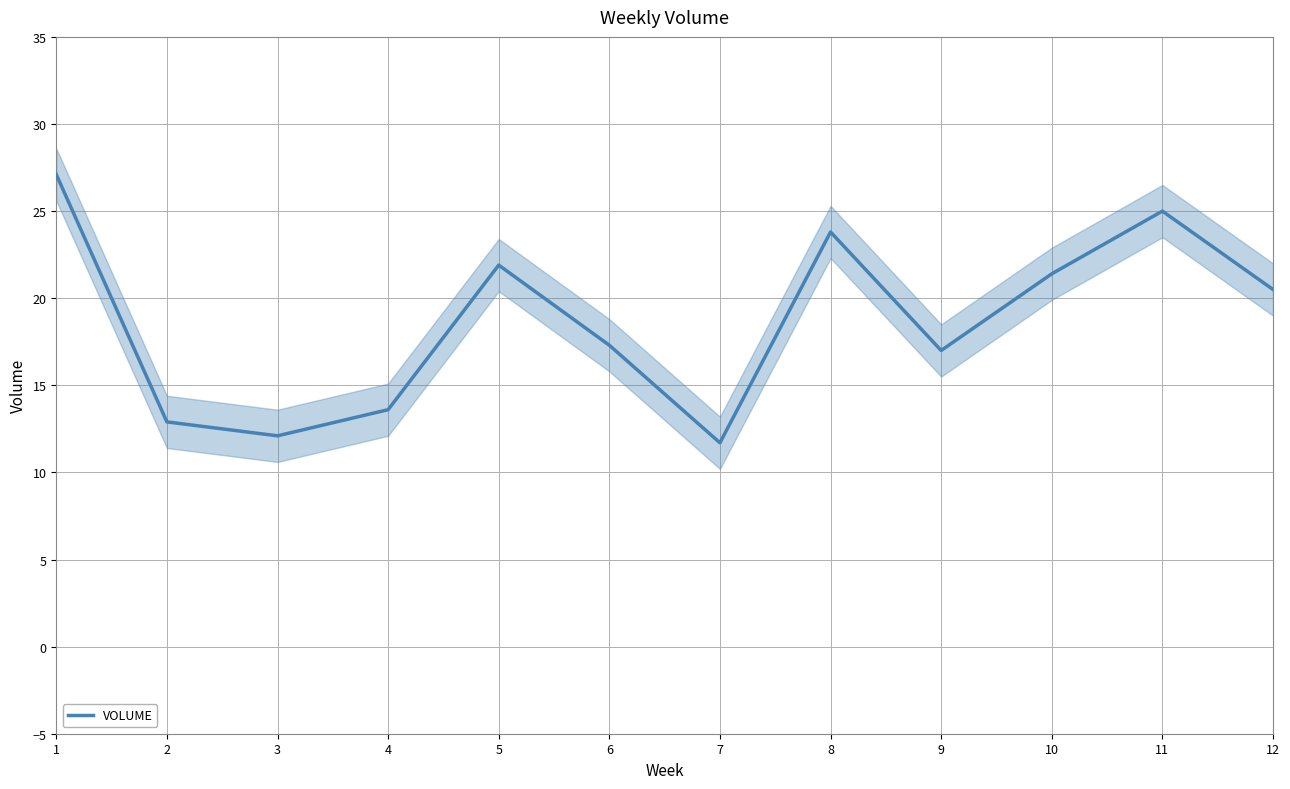

Reading left to right, extract all data points from this chart.

27.1	12.9	12.1	13.6	21.9	17.3	11.7	23.8	17.0	21.4	25.0	20.5